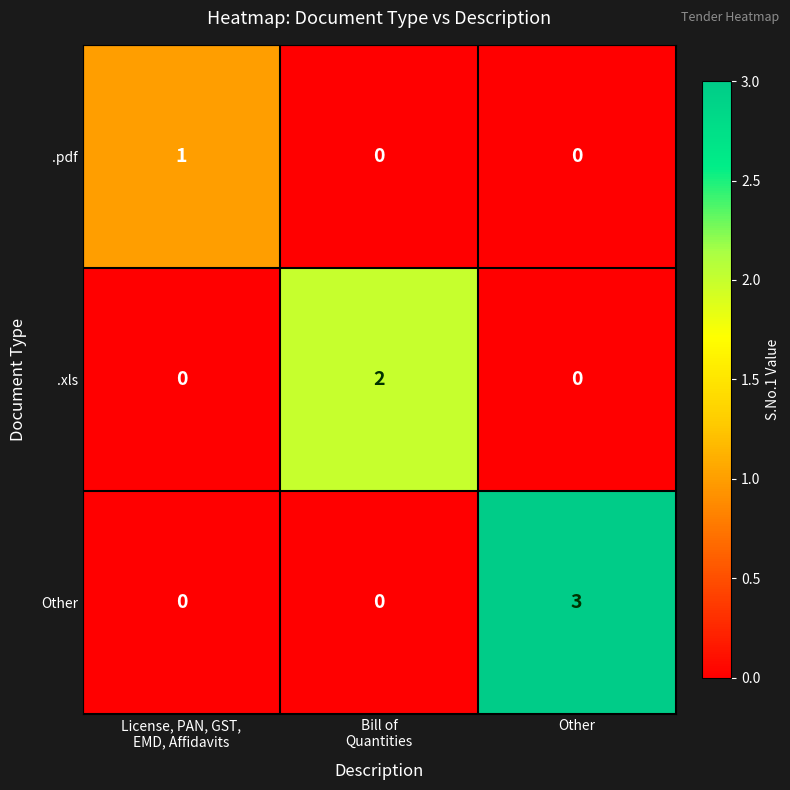

Which series has the widest spread of values?

Other